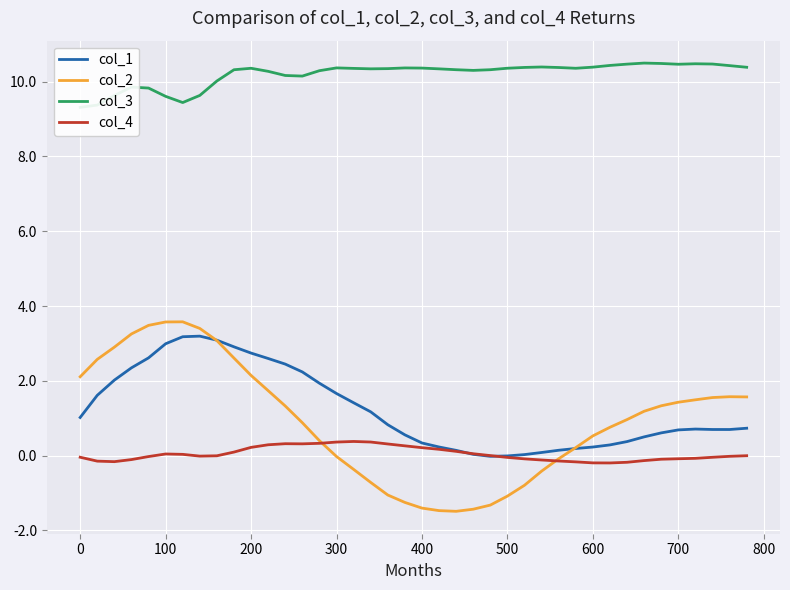

Is it true that col_2 equals -2.5 at 400?

False